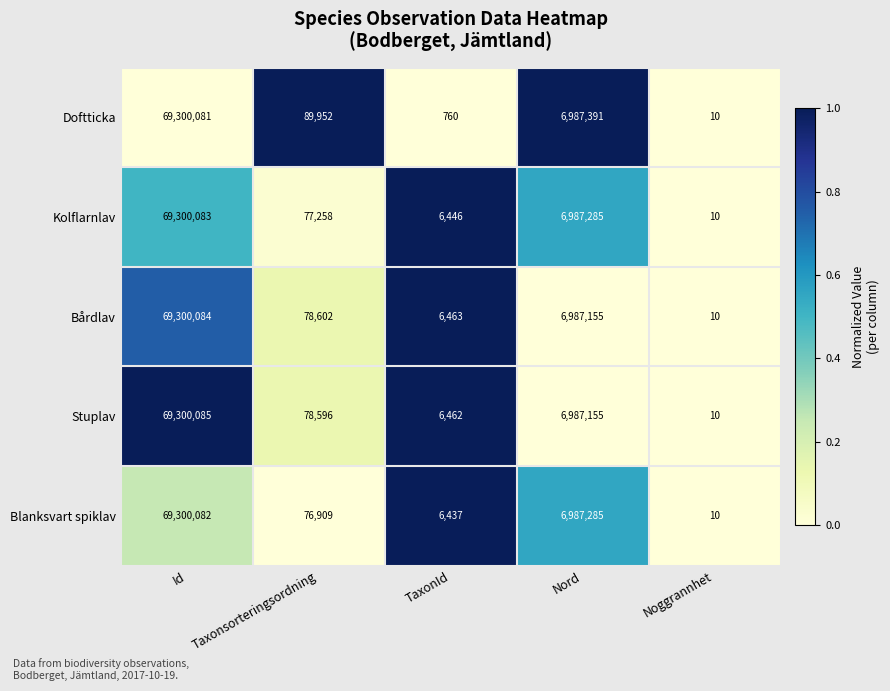

Reading left to right, transcribe all the data shown in this chart.

Doftticka: 69300081	89952	760	6987391	10
Kolflarnlav: 69300083	77258	6446	6987285	10
Bårdlav: 69300084	78602	6463	6987155	10
Stuplav: 69300085	78596	6462	6987155	10
Blanksvart spiklav: 69300082	76909	6437	6987285	10